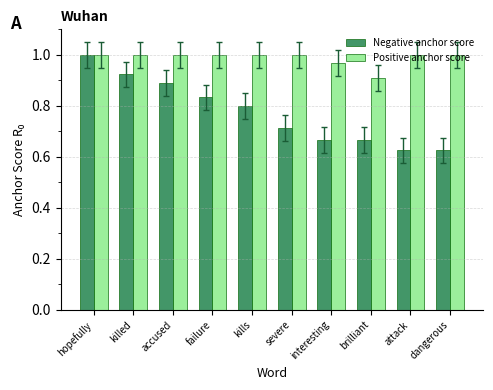

What is the label of the 3rd bar from the left?

accused